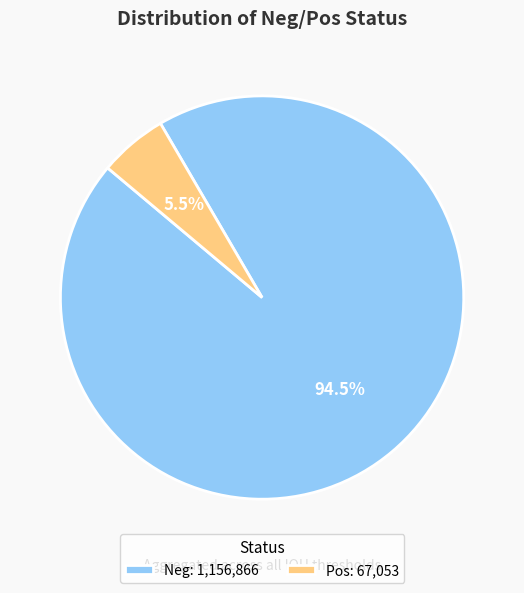

What is the majority slice?

Neg: 1,156,866